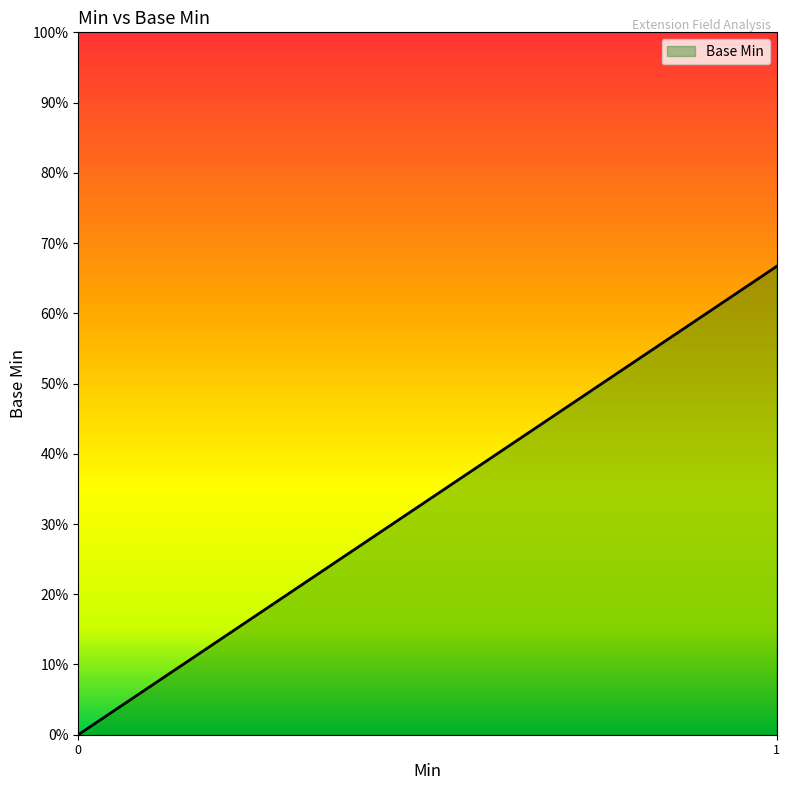

Rank the categories by value from lowest to highest.

0, 1